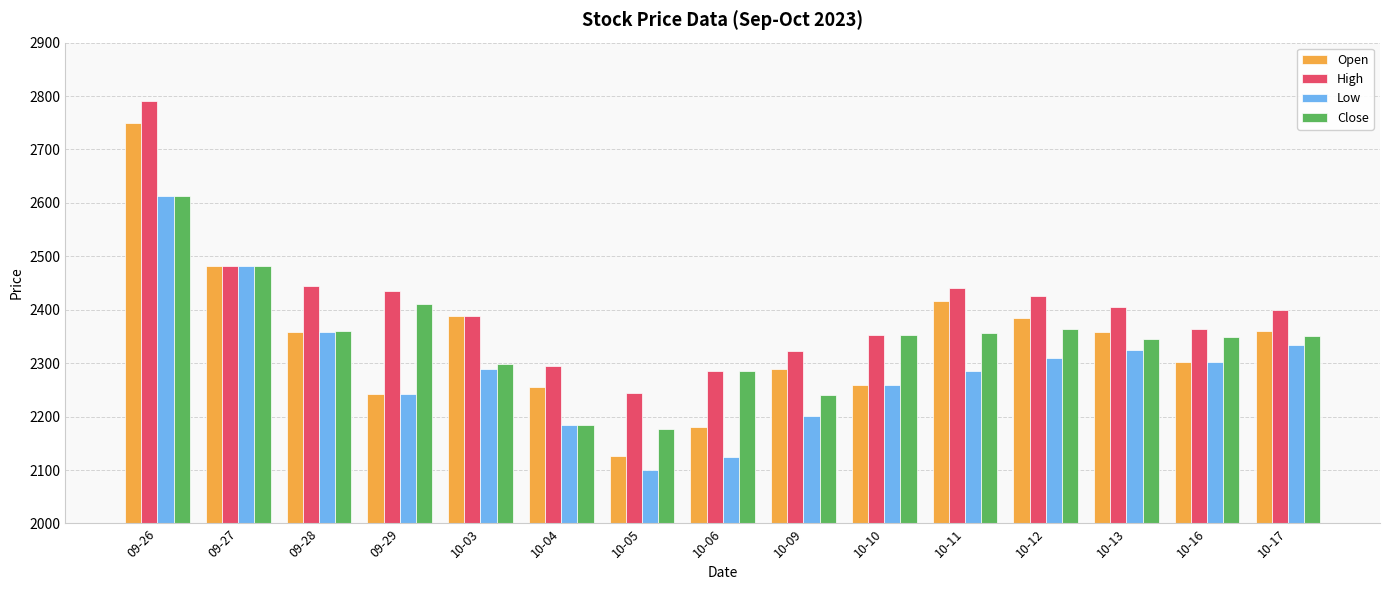

Which series has the largest total across all categories?

High